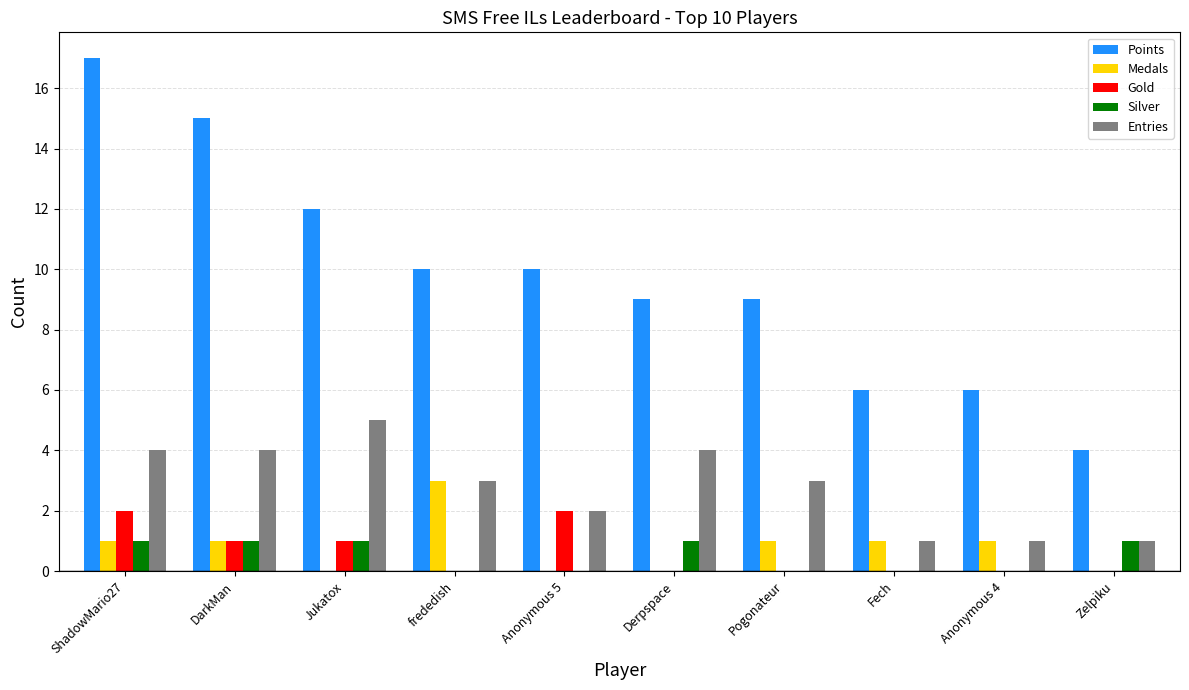

Reading left to right, extract all data points from this chart.

Points: 17	15	12	10	10	9	9	6	6	4
Medals: 1	1	0	3	0	0	1	1	1	0
Gold: 2	1	1	0	2	0	0	0	0	0
Silver: 1	1	1	0	0	1	0	0	0	1
Entries: 4	4	5	3	2	4	3	1	1	1